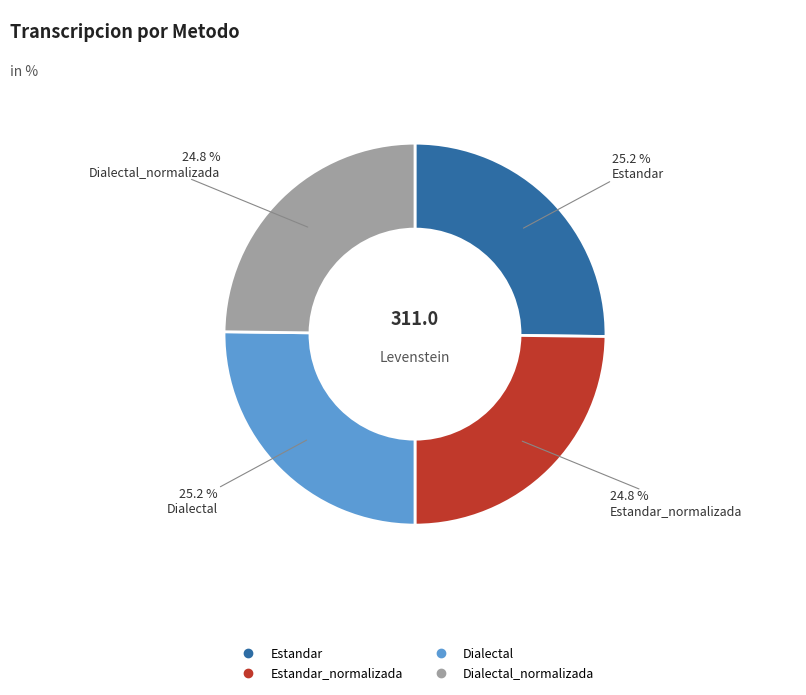

Does any single category account for the majority?

No